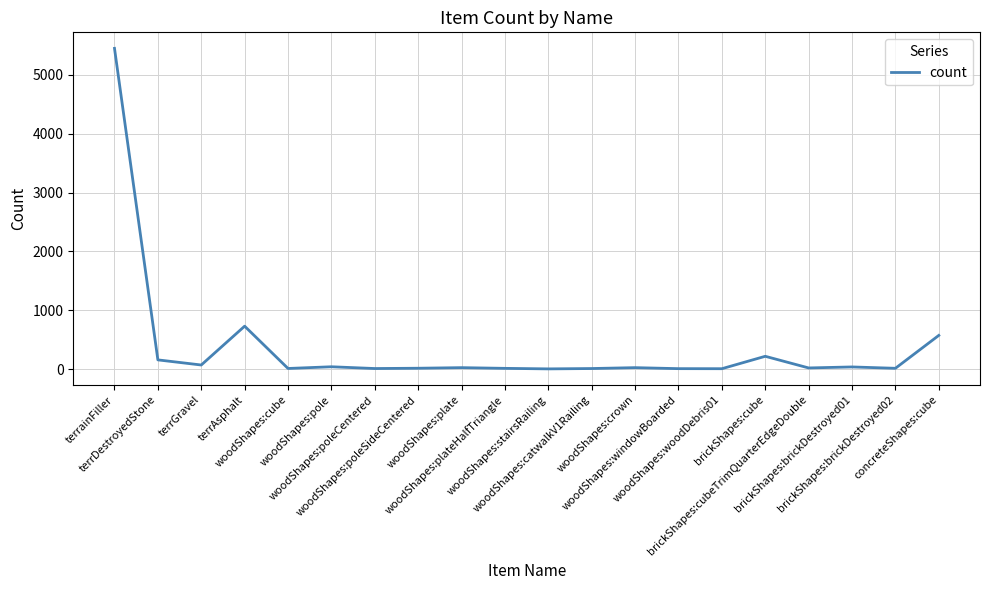

What is the difference between the maximum and minimum values?

5448